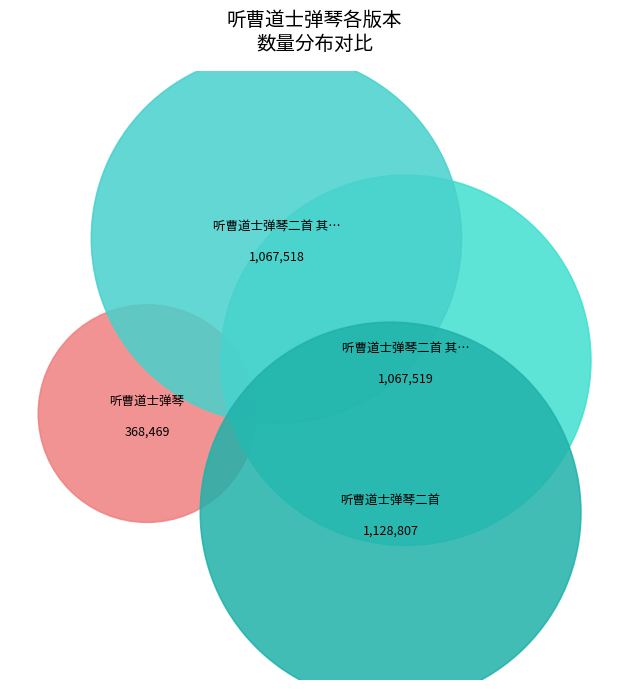

Combined, do 听曹道士弹琴二首 其一 and 听曹道士弹琴二首 其二 account for over 50%?

Yes